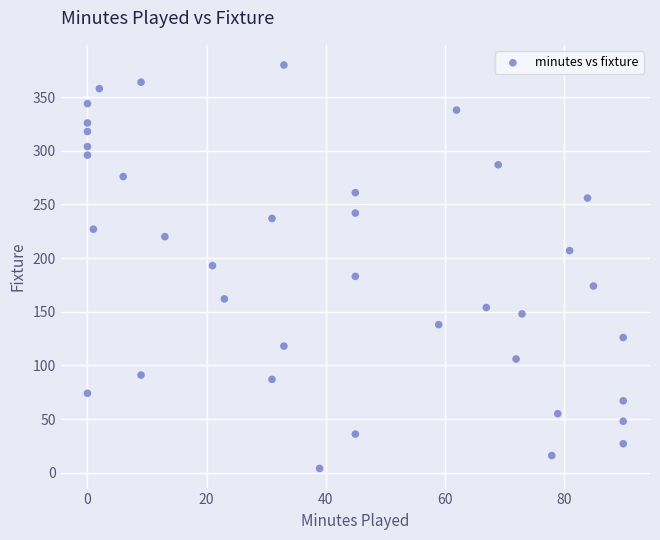

What is the range of Y values (max minus min)?

376